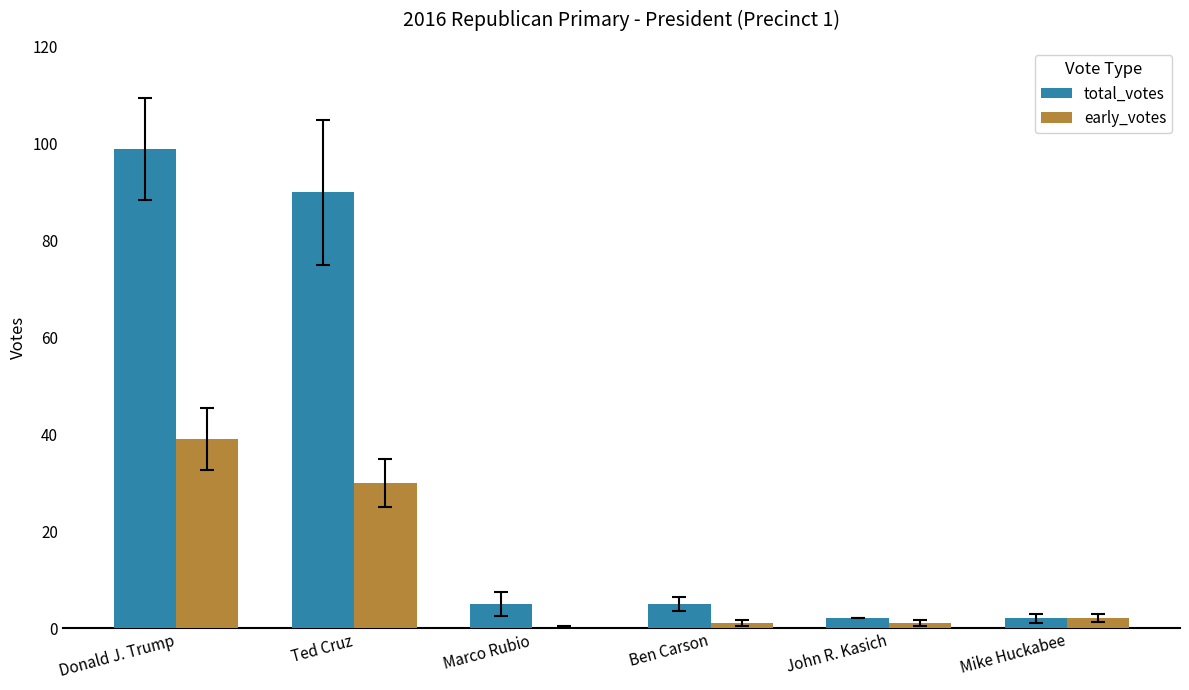

At which category is the sum across all series the highest?

Donald J. Trump